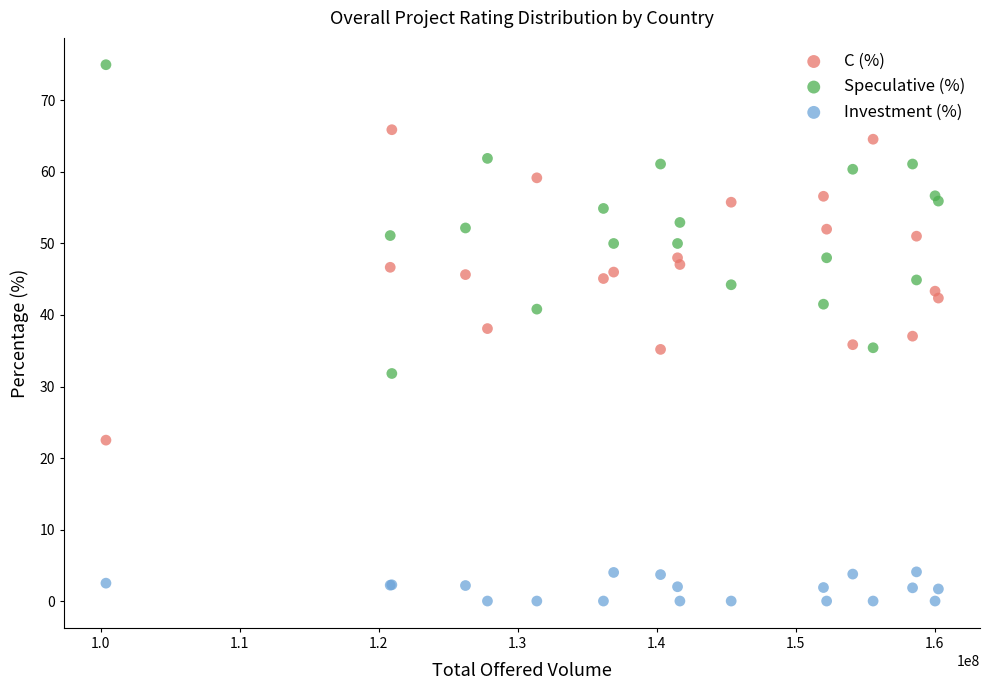

Which series reaches the minimum Y coordinate?

Investment (%)